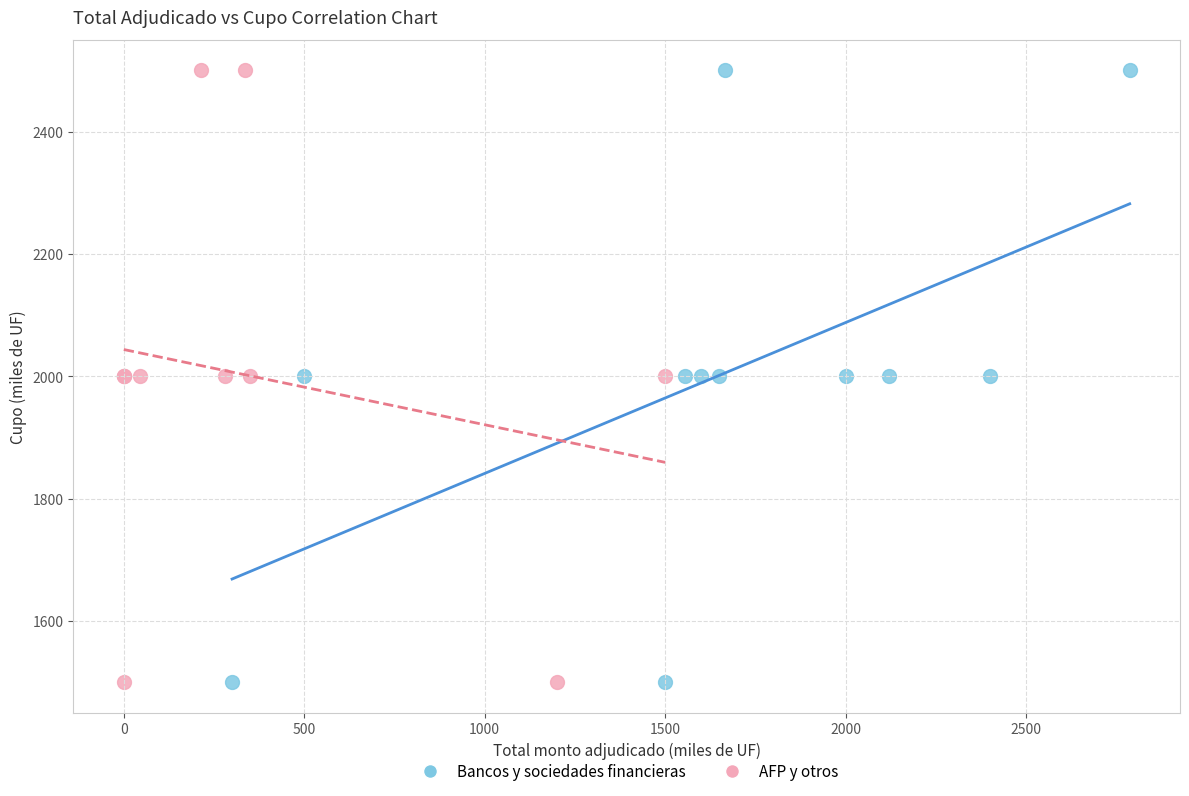

What are all the series names shown in the legend?

Bancos y sociedades financieras, AFP y otros